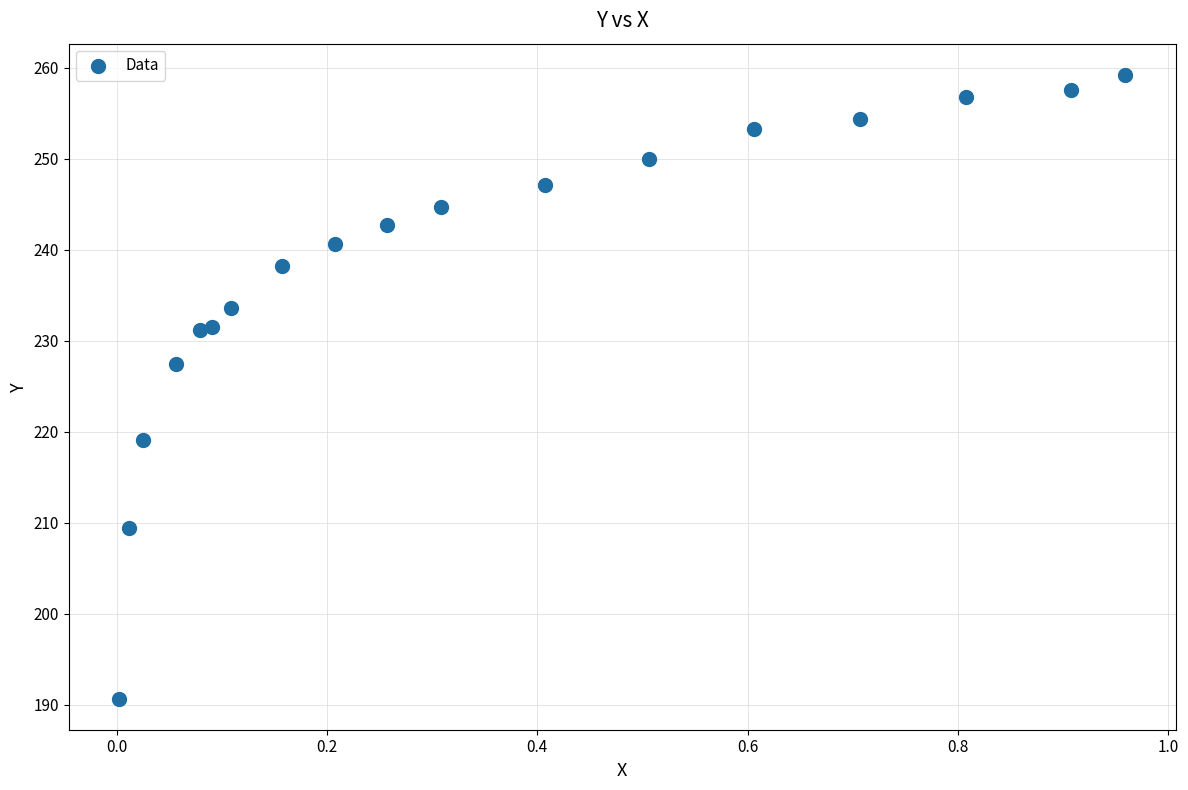

What is the range of Y values (max minus min)?

68.6